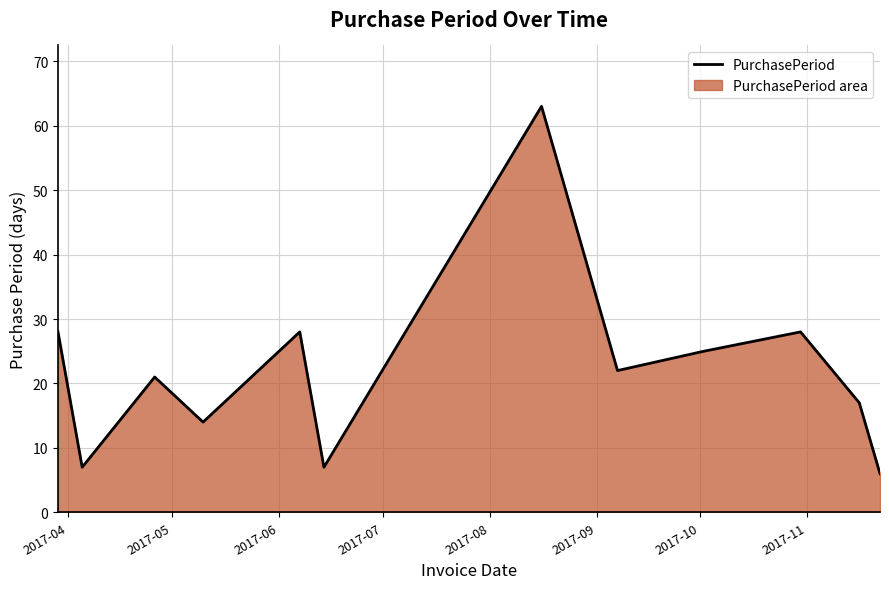

What is the difference between the maximum and minimum values?

57